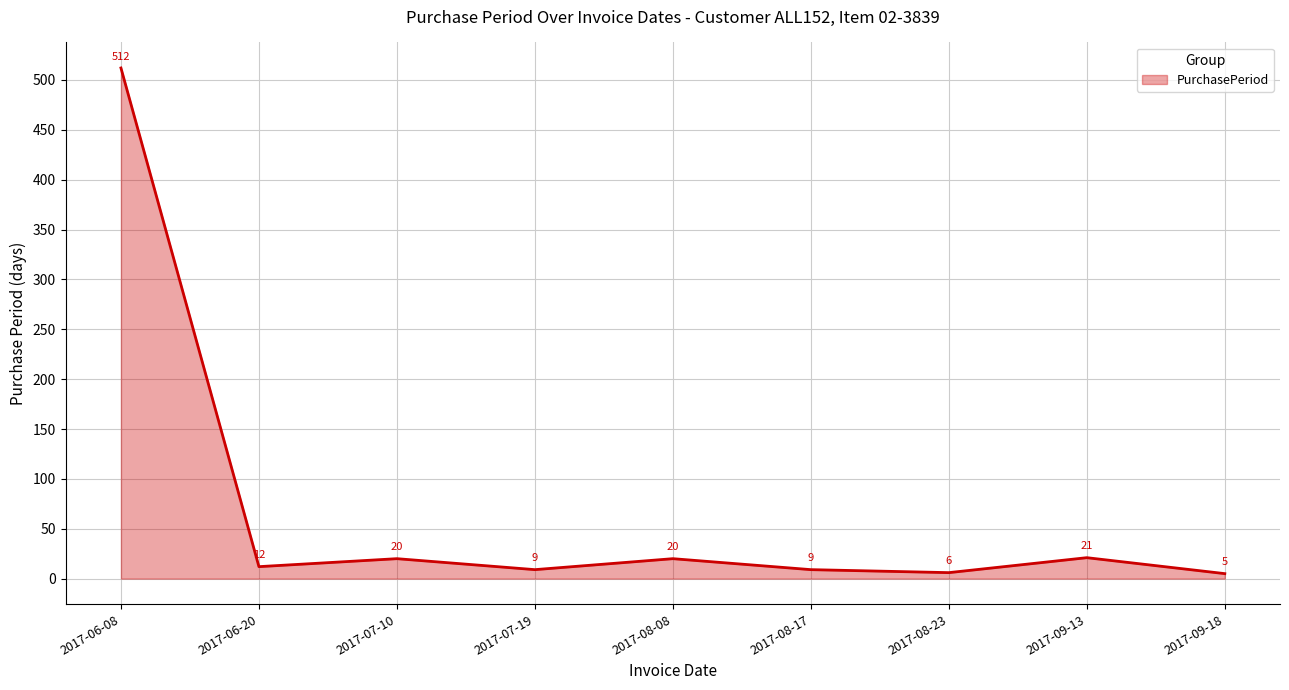

What is the approximate value at 2017-07-10?

20